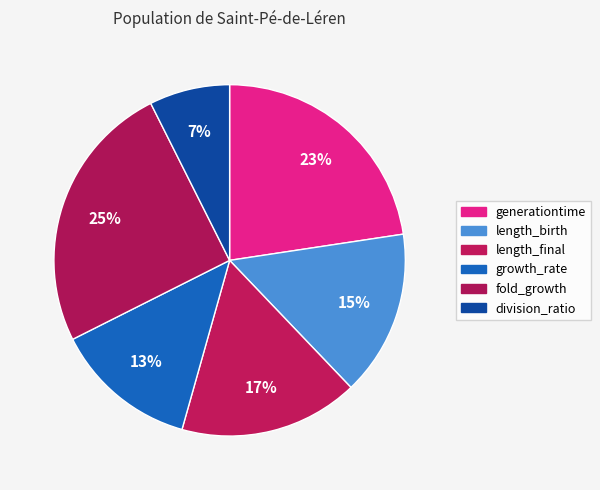

Is the sum of fold_growth and length_birth greater than half?

No